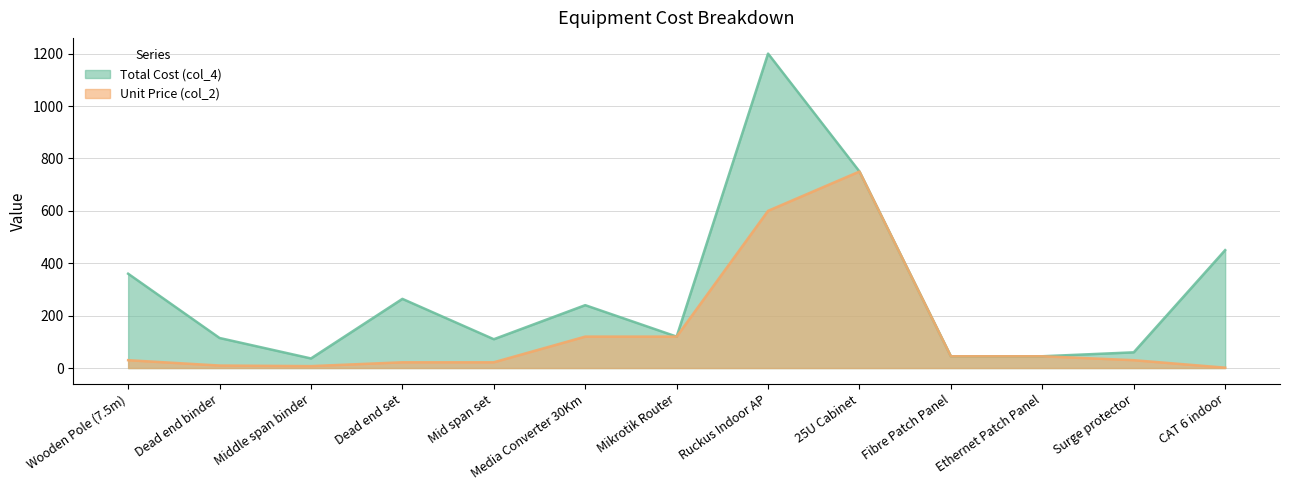

True or false: Unit Price (col_2) and Total Cost (col_4) cross at least once.

False